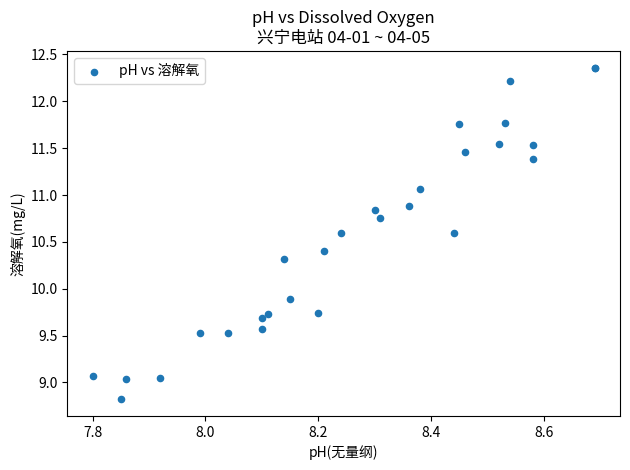

What Y value in the scatter plot is closest to 10?

9.9